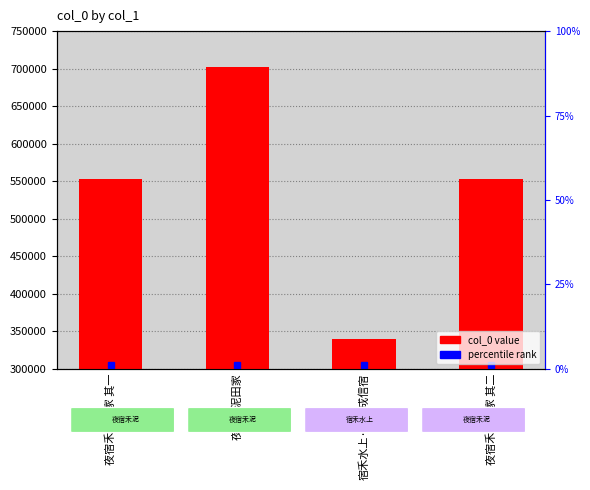

What is the change in value from 夜宿禾泥田家 to 宿禾水上·薄游成信宿?

-362822